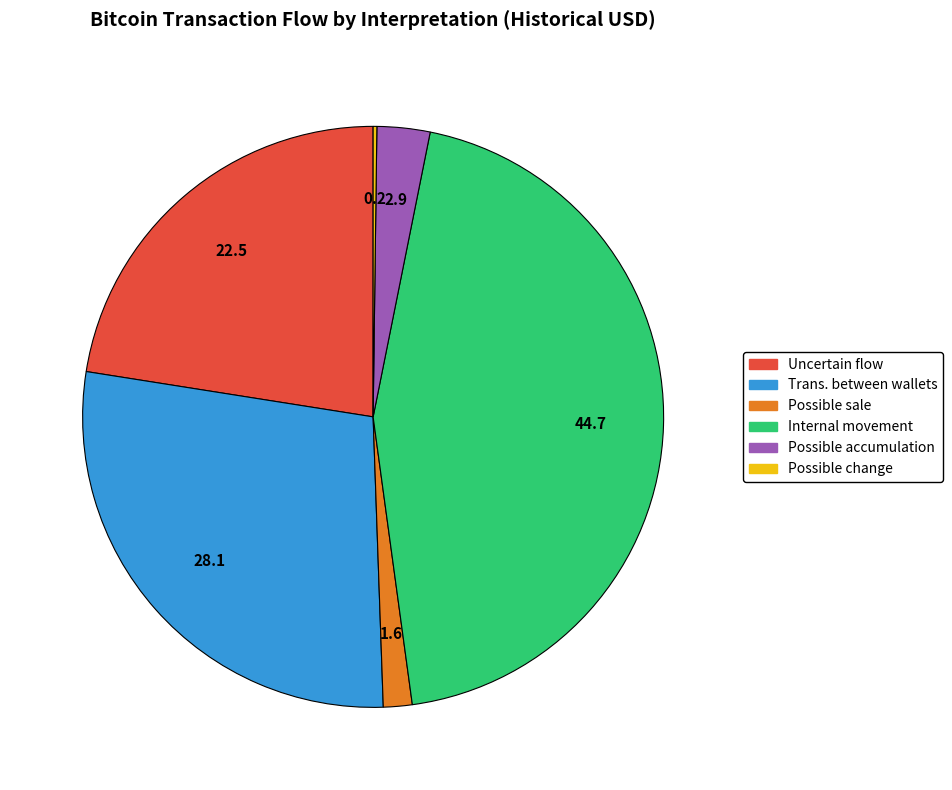

Do Possible sale and Uncertain flow together represent more than half of the pie?

No